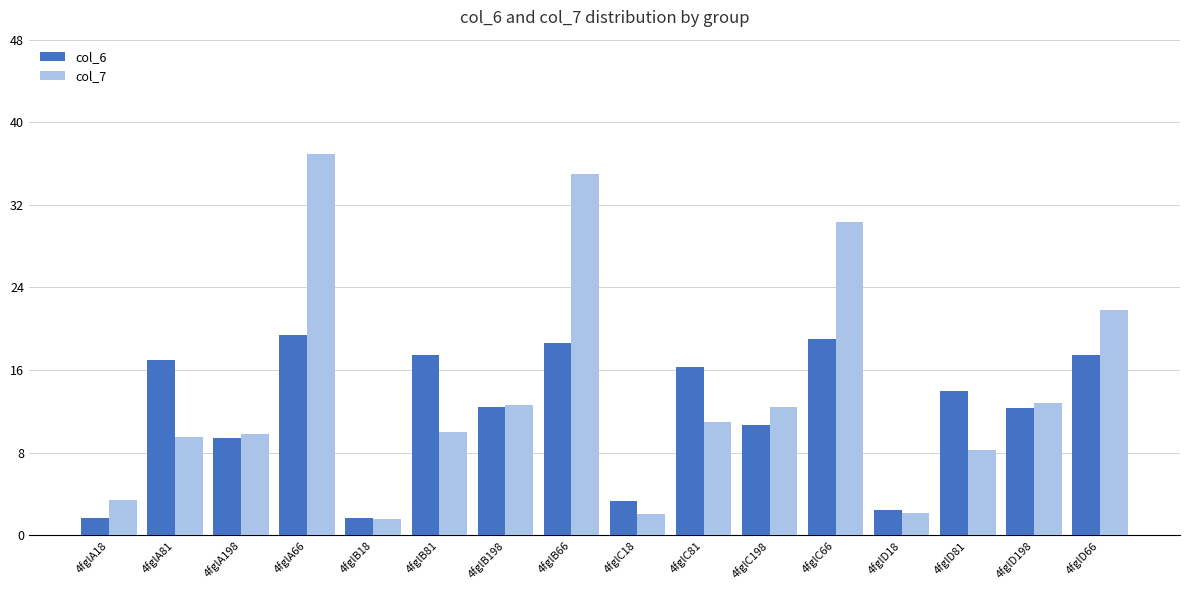

What is the label of the 16th bar from the left?

4fglD66